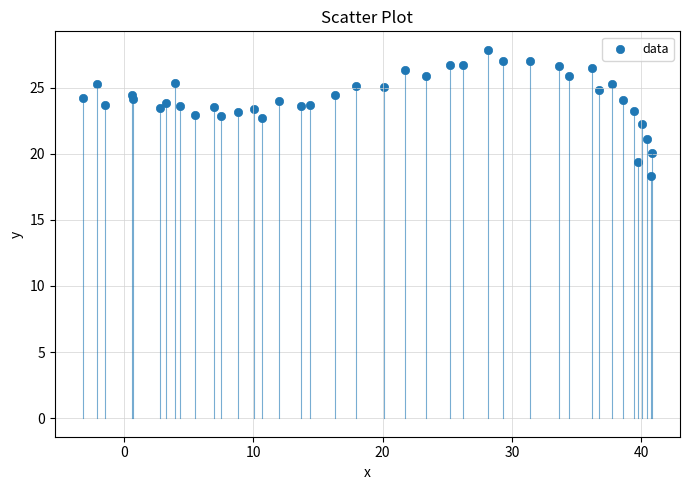

What is the range of X values (max minus min)?

44.0